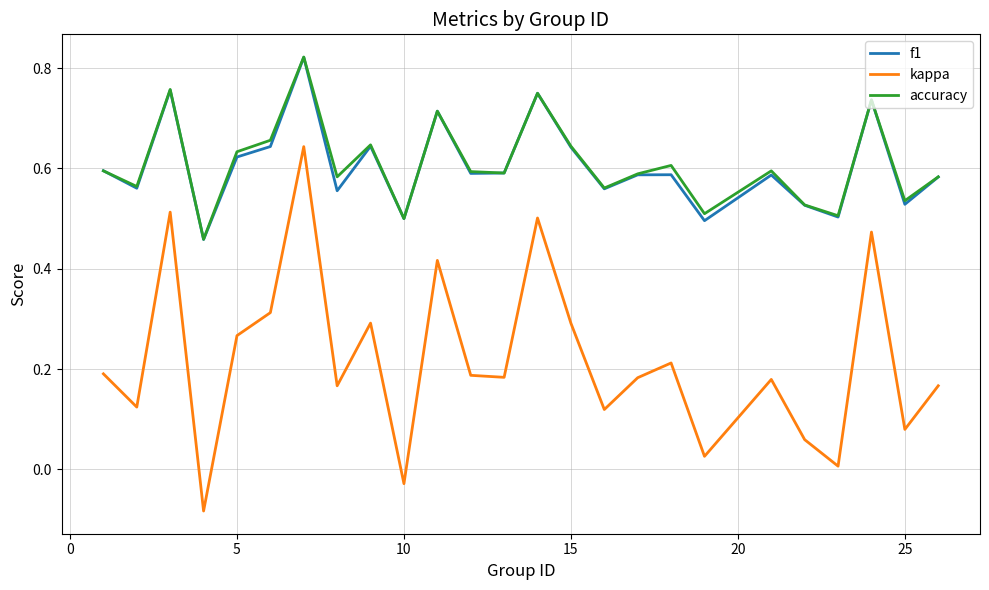

True or false: f1 and kappa intersect in this chart.

False